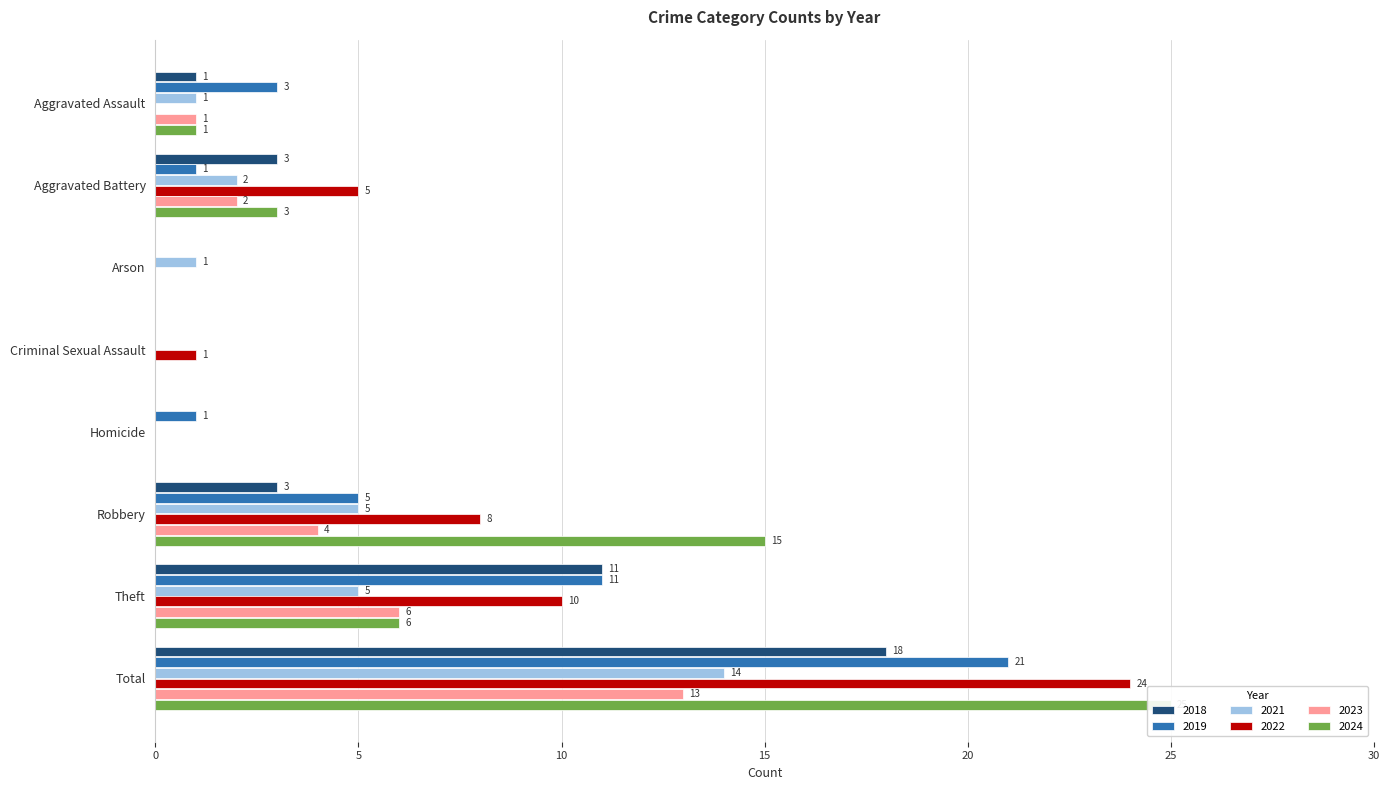

At which label is 2021 closest to 7?

Robbery